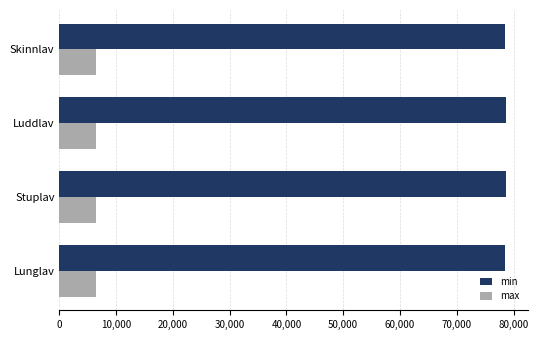

Which series has the widest spread of values?

min